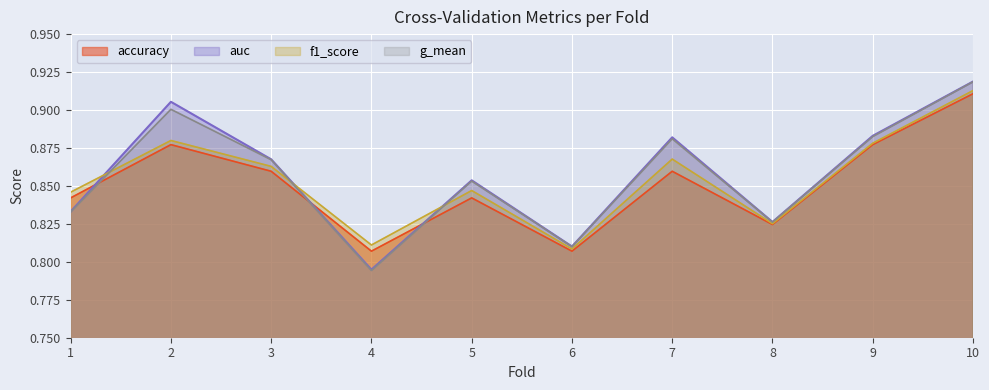

Between 9 and 3, which is larger?

9